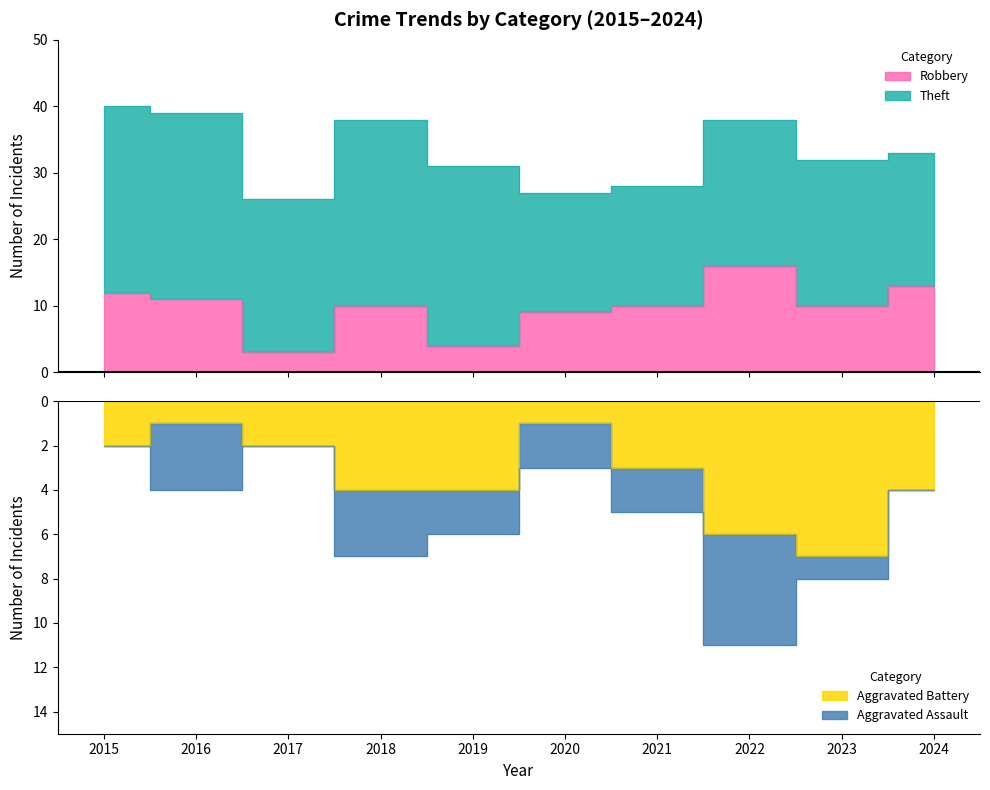

True or false: Robbery has more than 2 points higher than both neighbors.

False